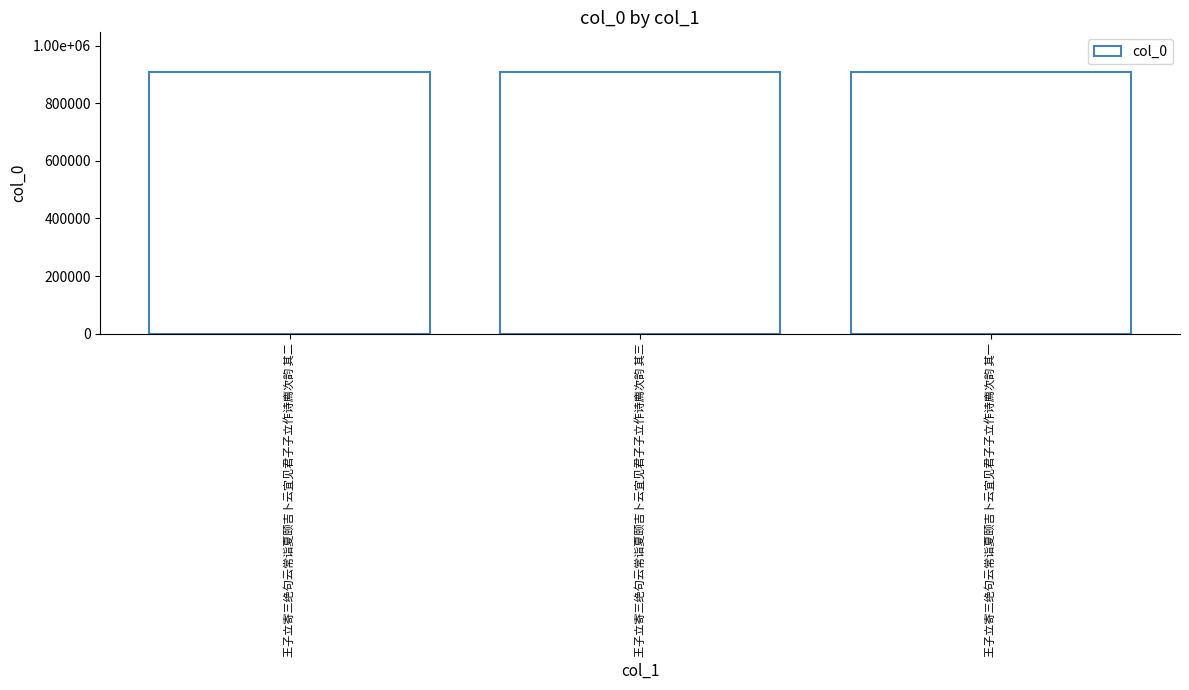

What is the change in value from 王子立寄三绝句云常诣夏颐吉卜云宜见君子子立作诗廌次韵 其二 to 王子立寄三绝句云常诣夏颐吉卜云宜见君子子立作诗廌次韵 其一?

-1